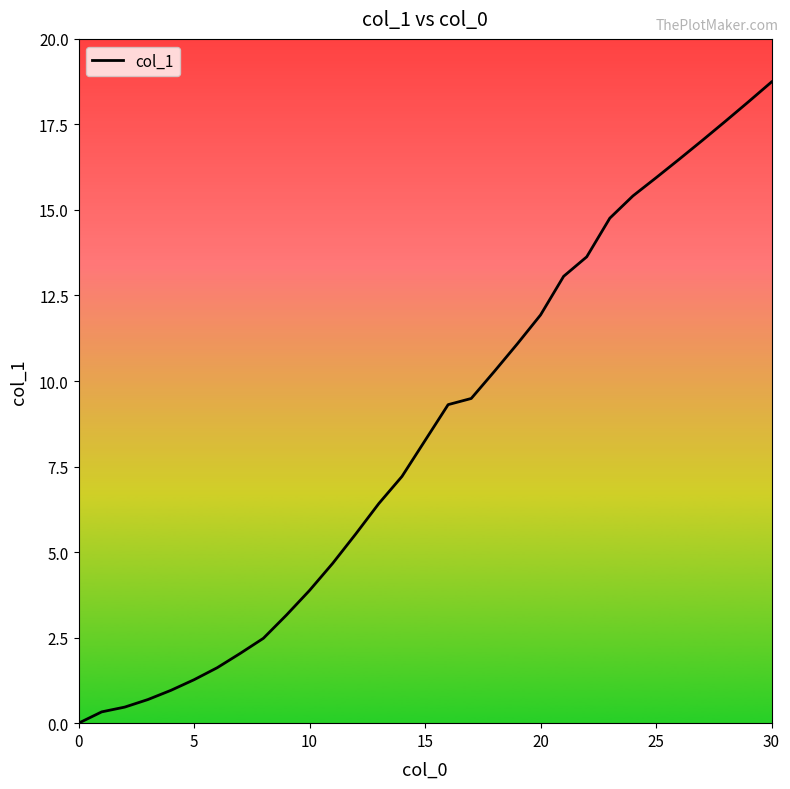

Count the number of values greater than 8.

16